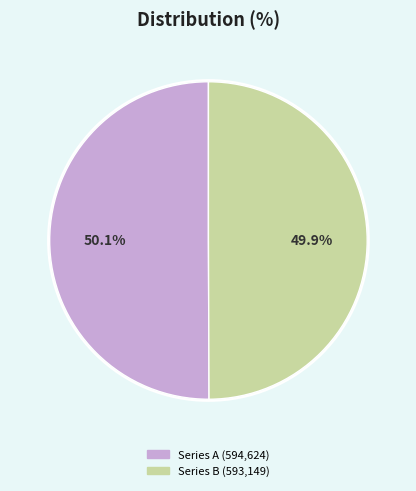

Is there any slice that represents more than half of the pie?

Yes